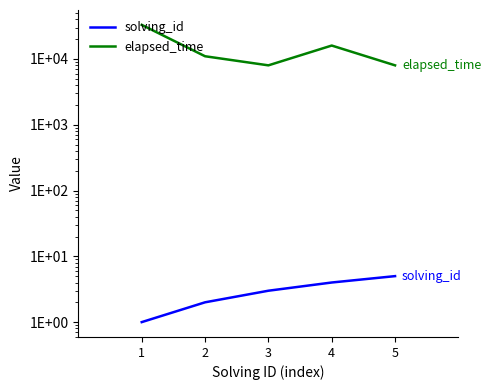

Which series has the largest total across all categories?

elapsed_time